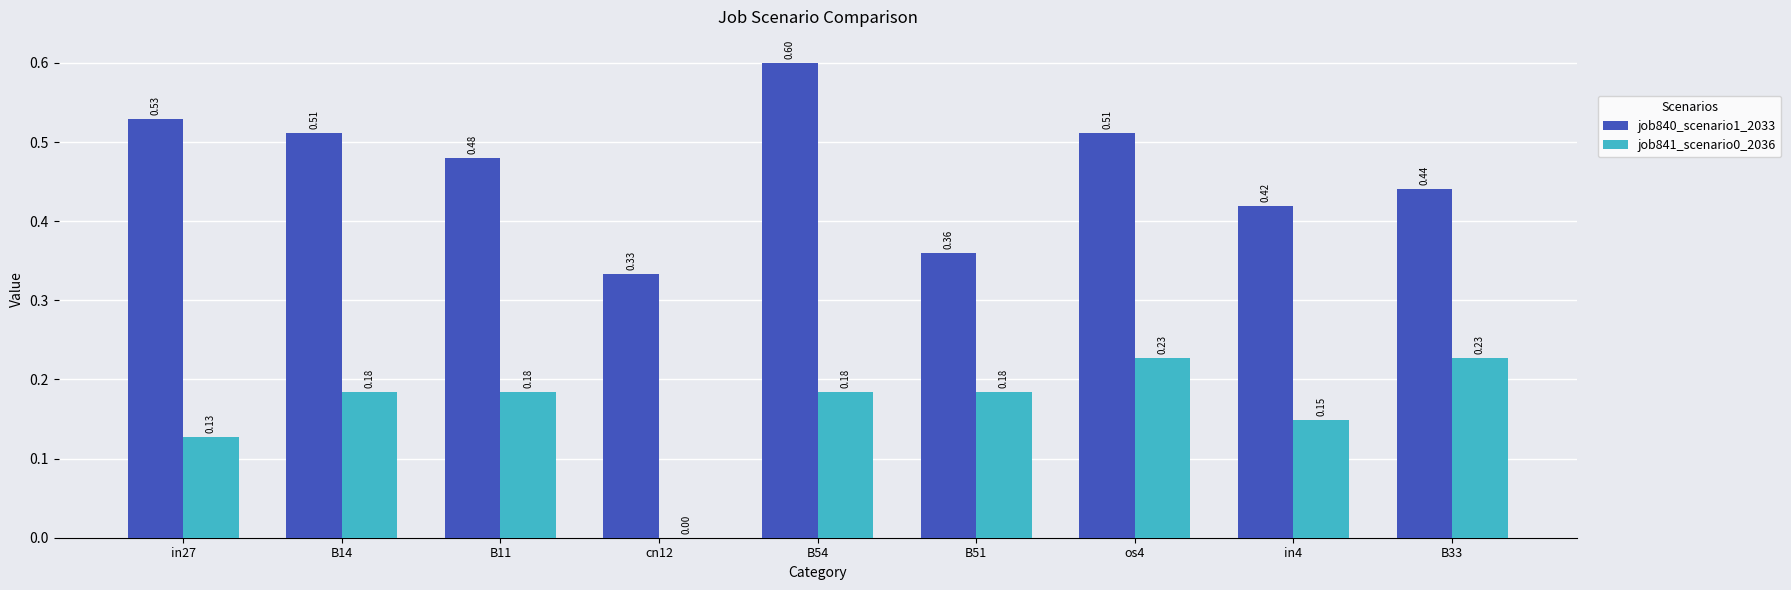

Between in27 and cn12, which series saw the biggest shift?

job840_scenario1_2033